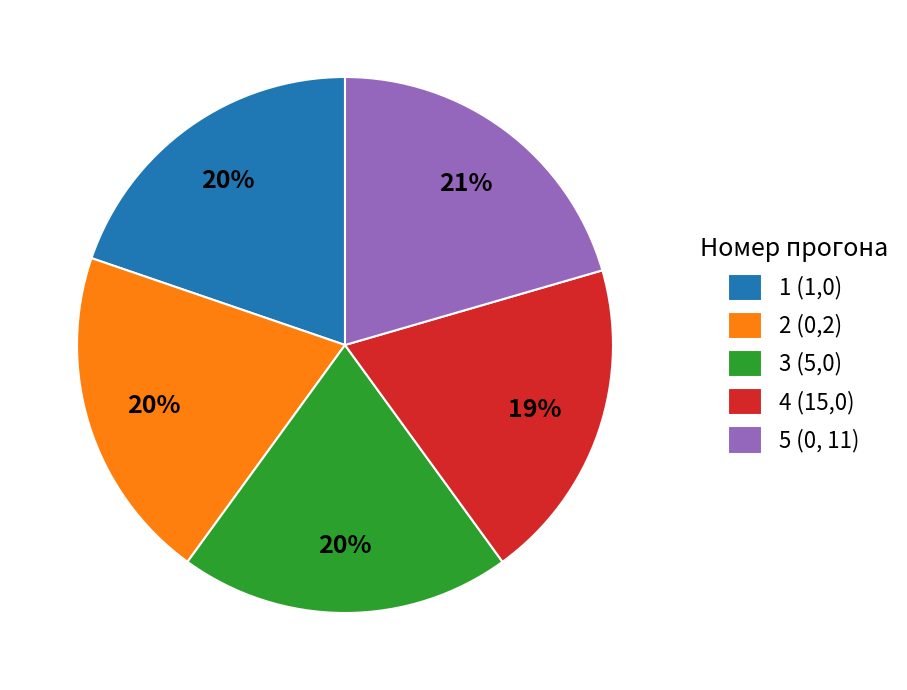

Does 5 (0, 11) account for over 50% of the chart?

No